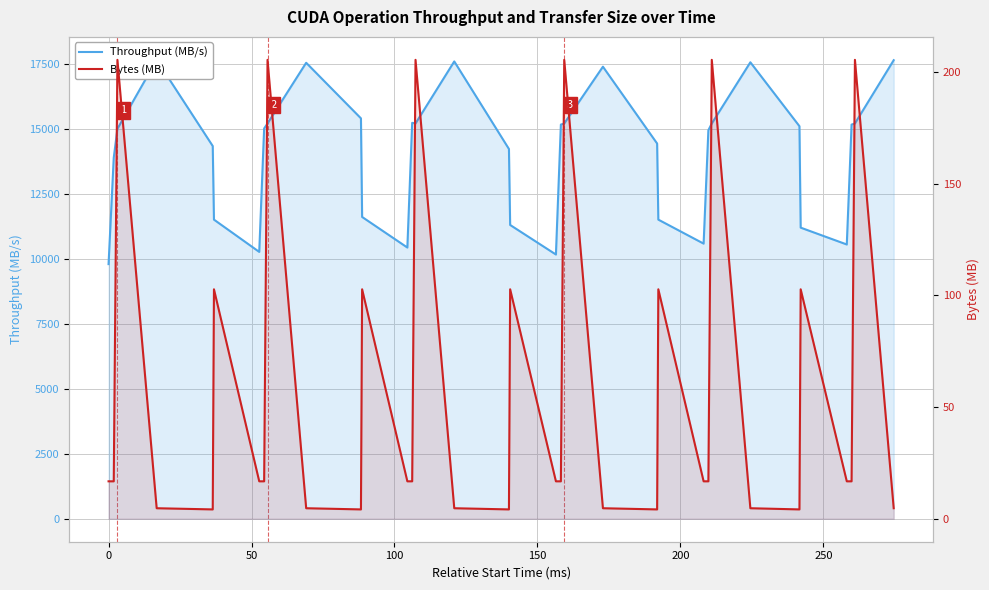

Does the chart have visible grid lines?

Yes